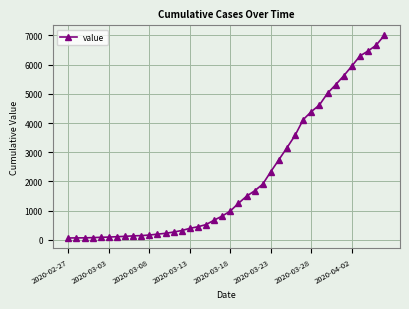

Is this an area chart (filled region under the line)?

No